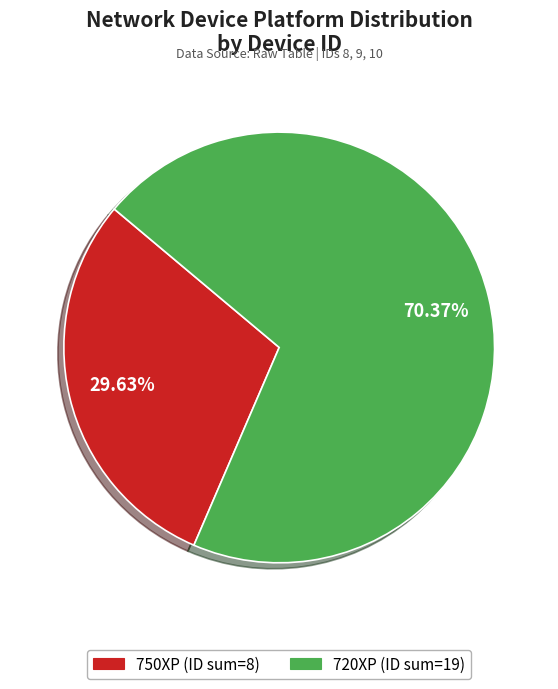

Is there a majority slice in this chart?

Yes